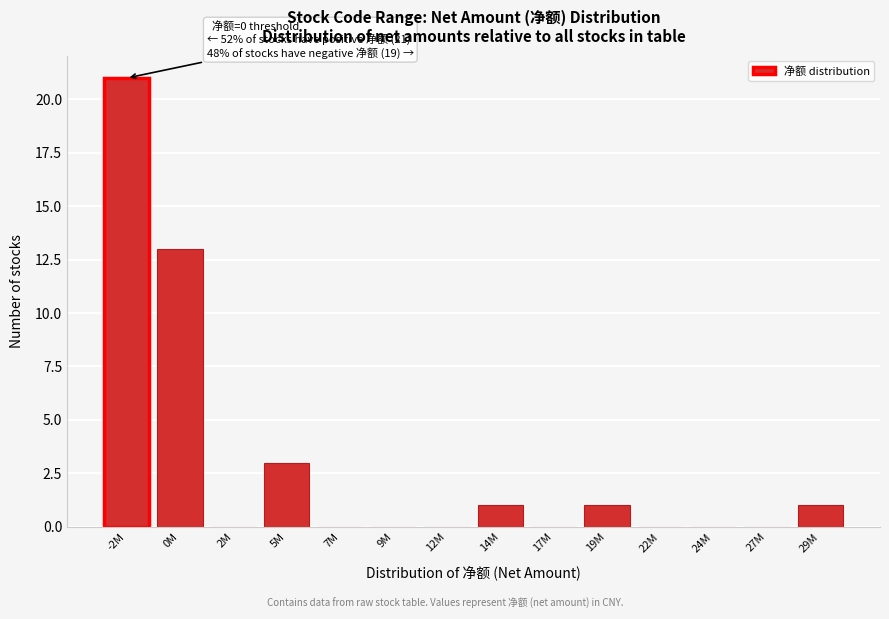

Reading left to right, list all the values displayed in this chart.

-2M=21	0M=13	2M=0	5M=3	7M=0	9M=0	12M=0	14M=1	17M=0	19M=1	22M=0	24M=0	27M=0	29M=1